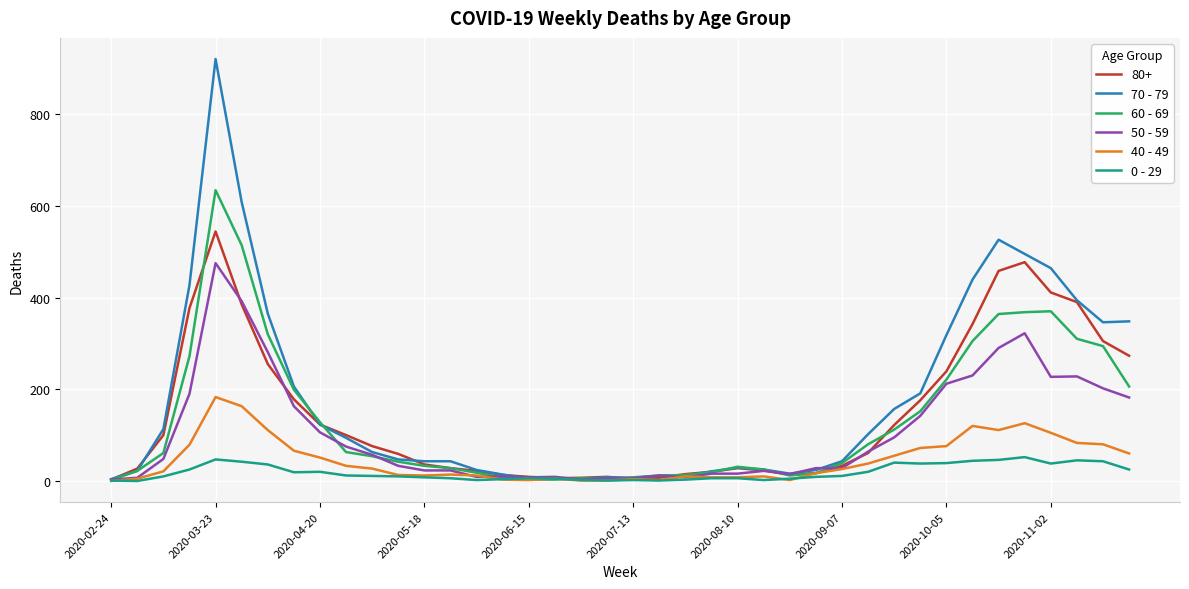

Is this an area chart (filled region under the line)?

No